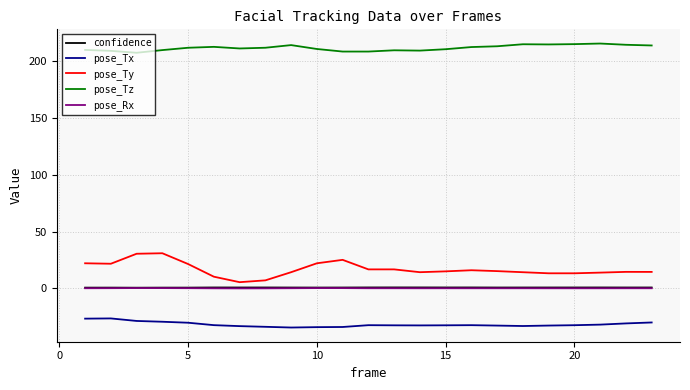

What is the sum of all pose_Rx values?

3.4